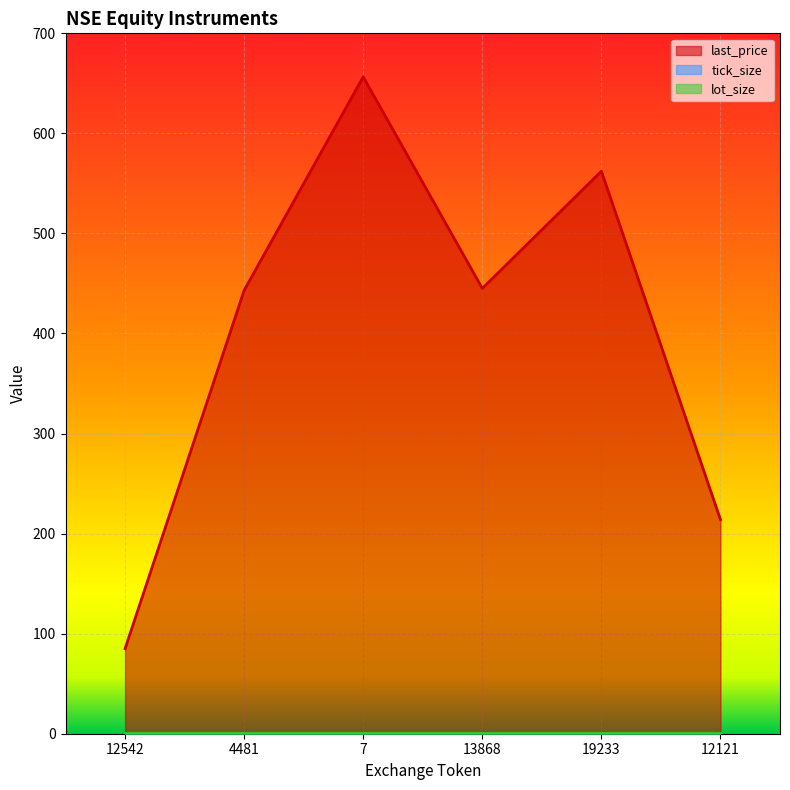

List the series in order of their peak value, lowest first.

tick_size, lot_size, last_price